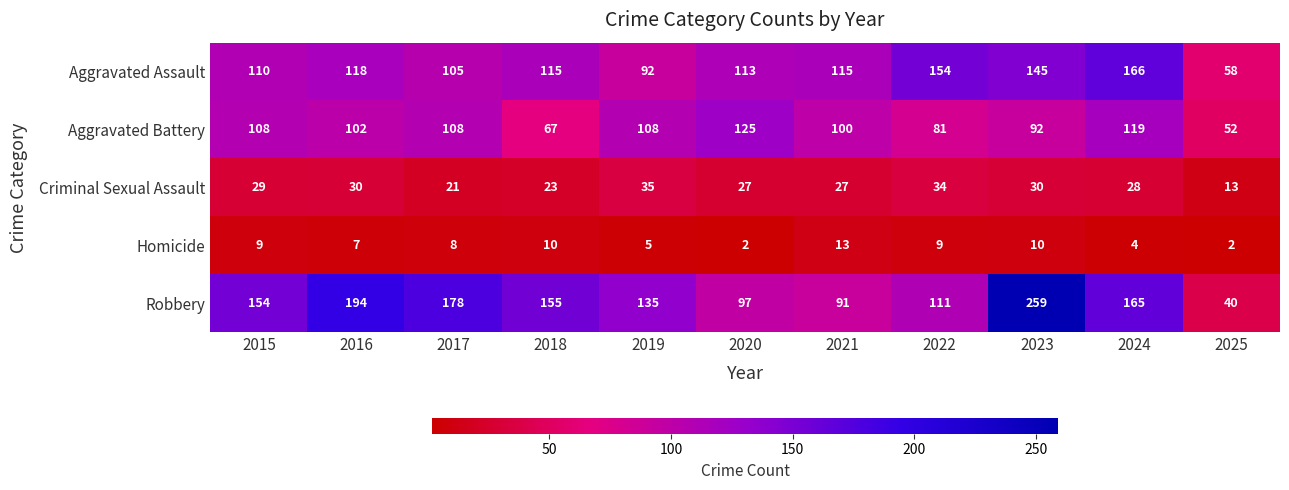

What is the approximate value of Homicide at 2017, to the nearest 5?

10